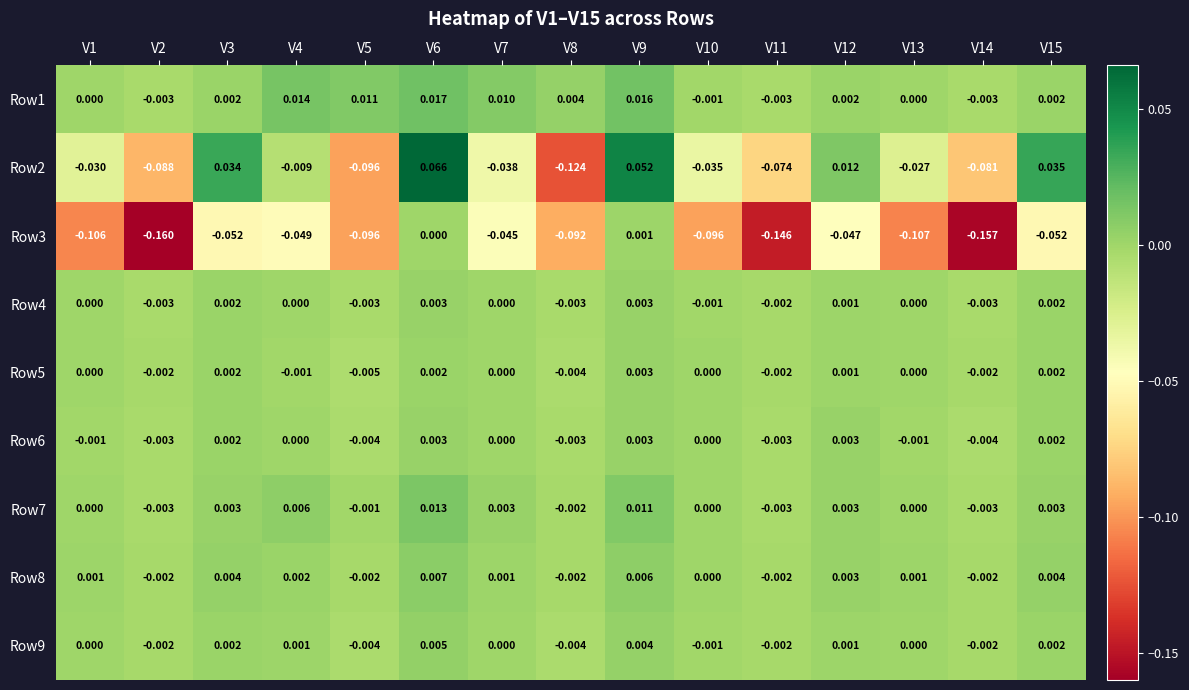

Is the value of Row5 at V4 greater than the value of Row2 at V4?

Yes